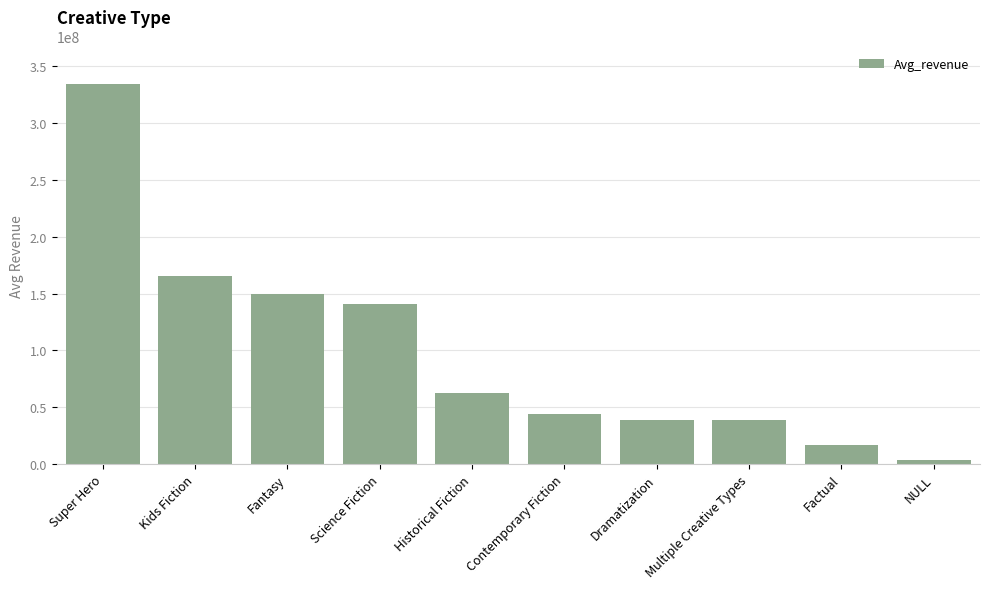

What is the difference between the values at Factual and Kids Fiction?

148846715.5